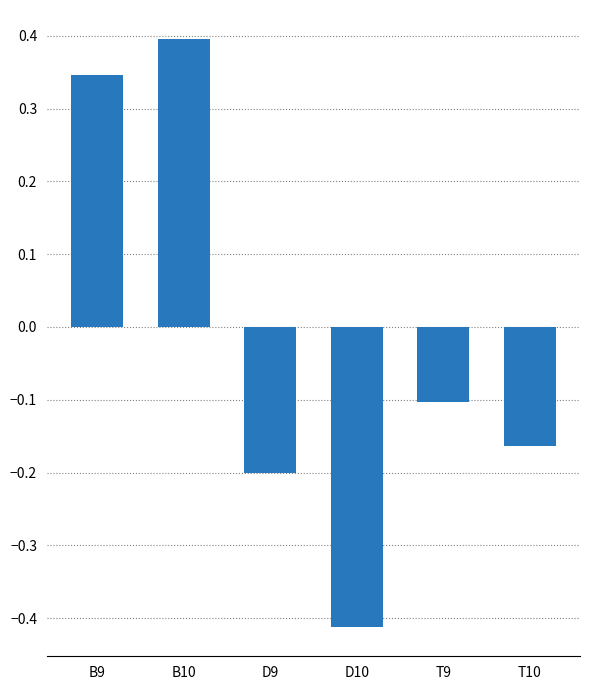

Between D10 and B10, which is larger?

B10